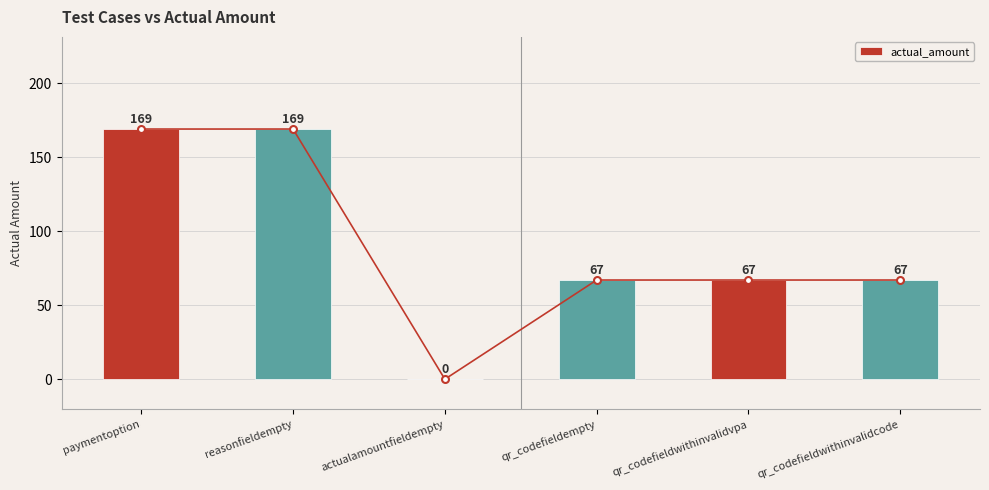

Count the values in the range 67 to 169.

5